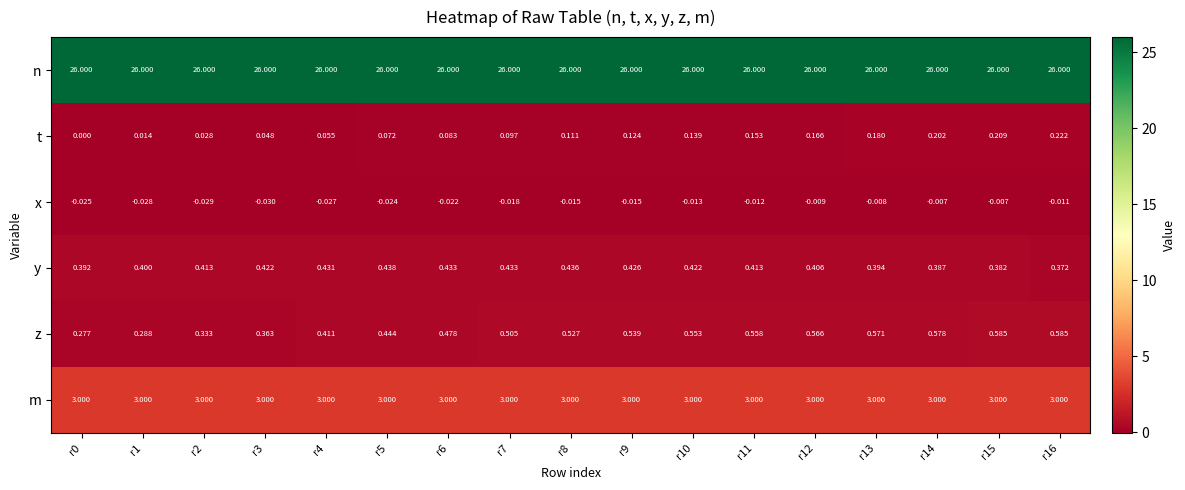

What is the total value across all series at r3?

29.8